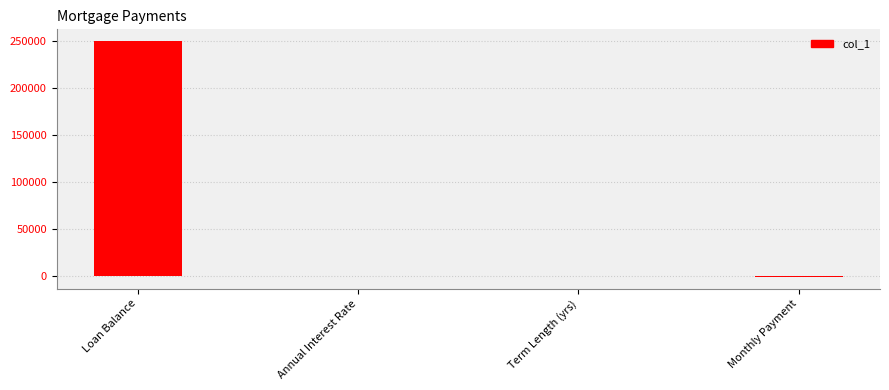

What is the difference between the values at Monthly Payment and Loan Balance?

251262.0